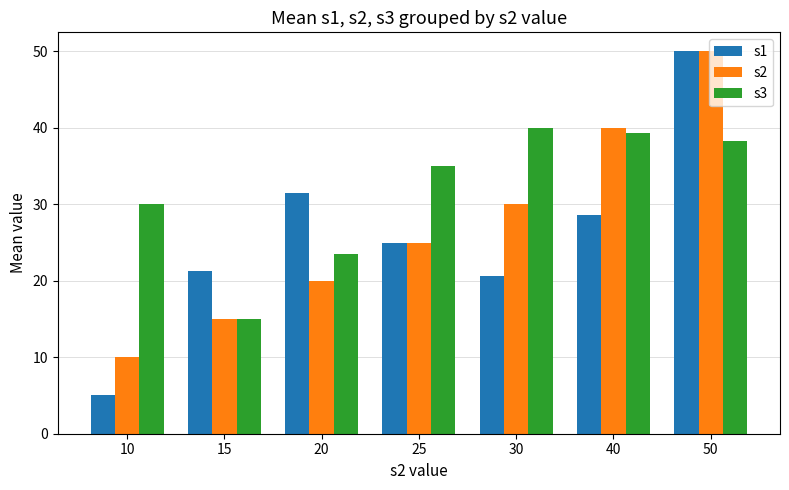

What is the difference between the highest and lowest values at 30?

19.4